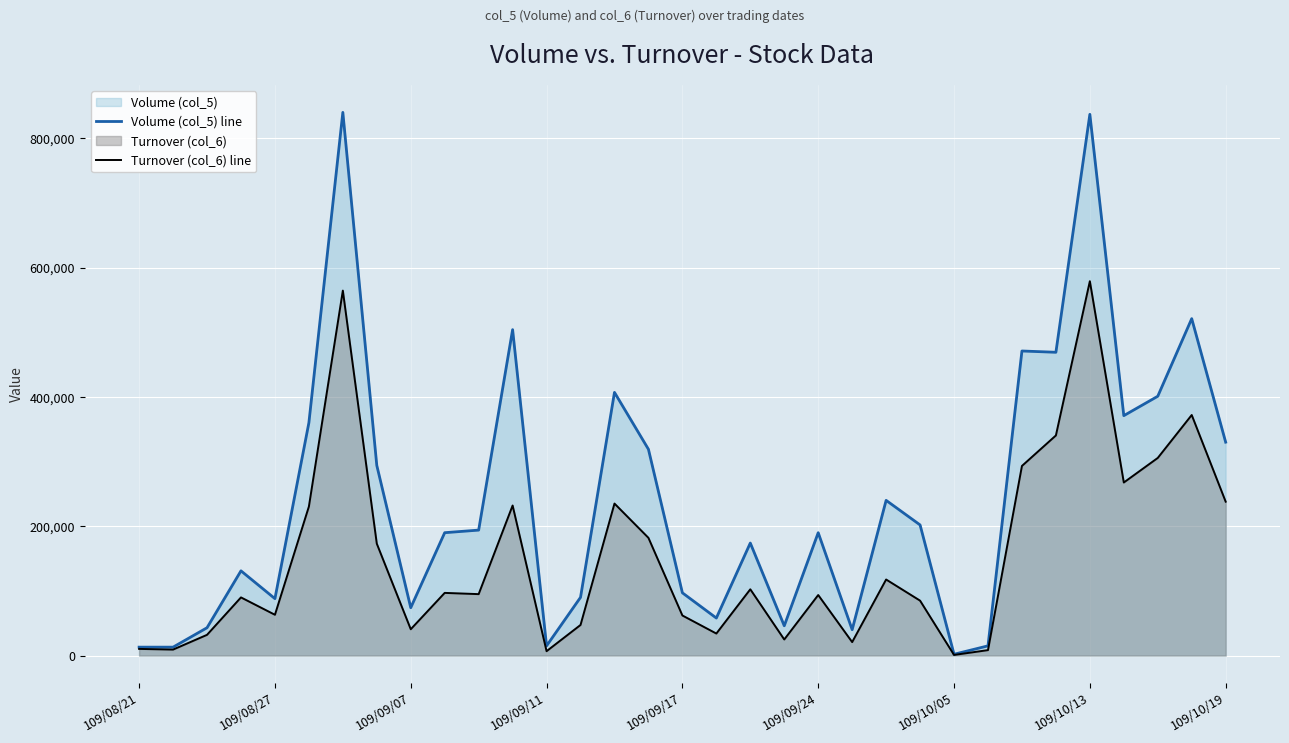

Which series has the widest spread of values?

Volume (col_5) line